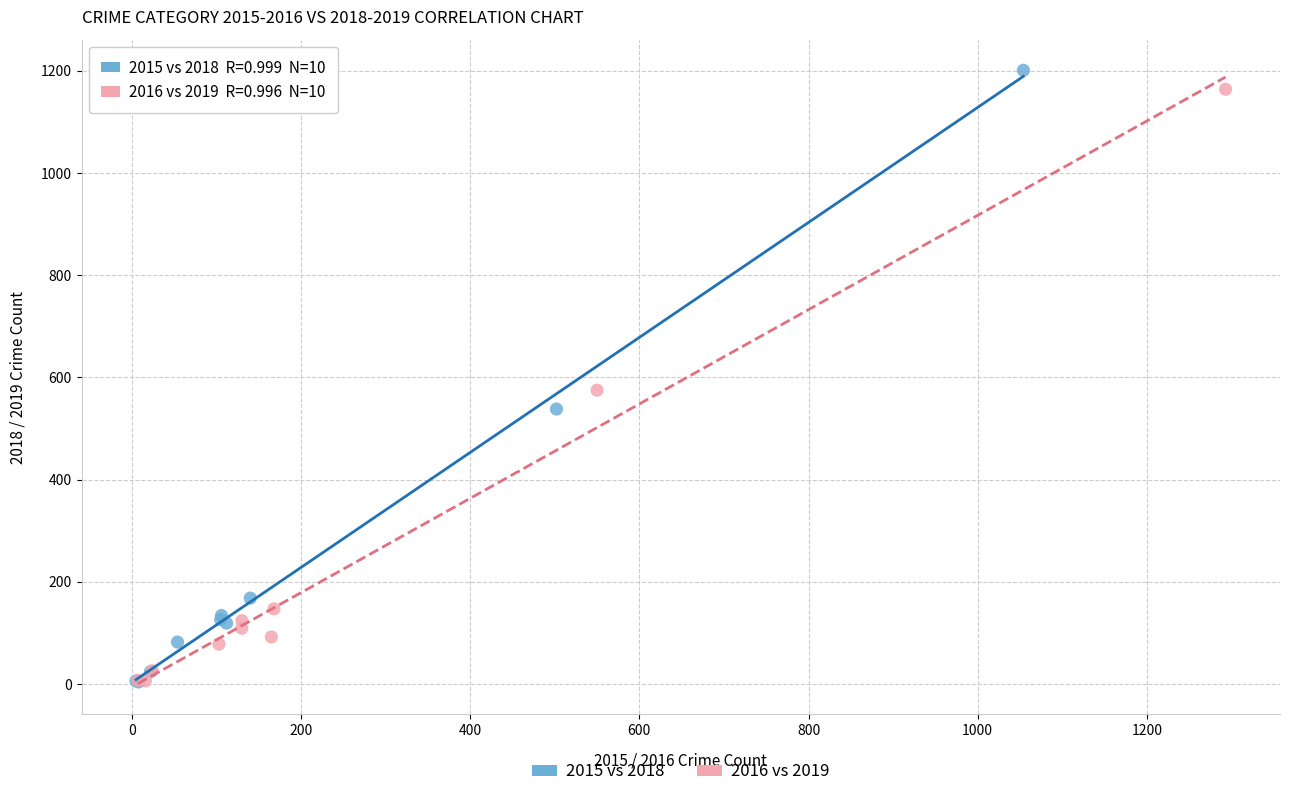

Which series has the largest Y range (max minus min)?

2015 vs 2018